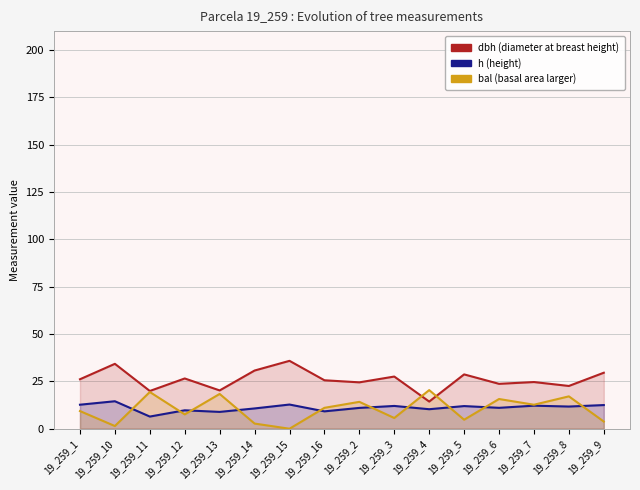

How many values in bal are above zero?

15